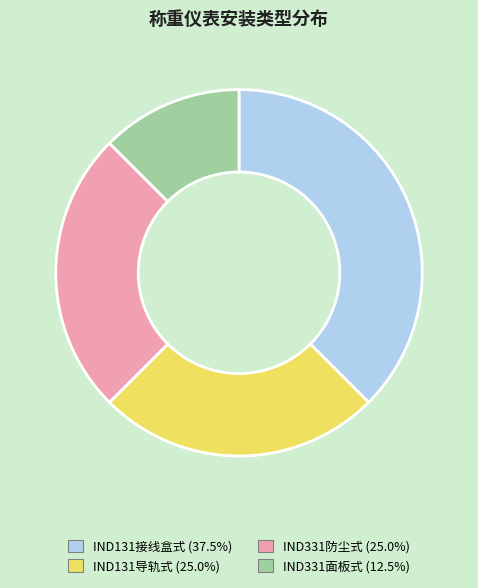

What is the ratio of the value at IND331防尘式 (25.0%) to the value at IND331面板式 (12.5%)?

2.0